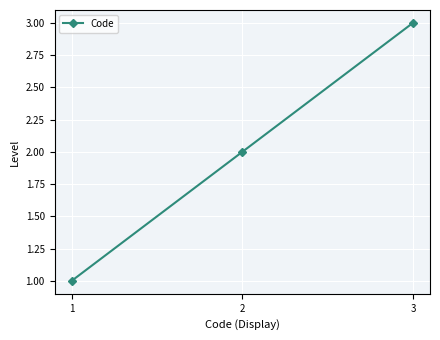

Which category has the lowest value across all series?

1